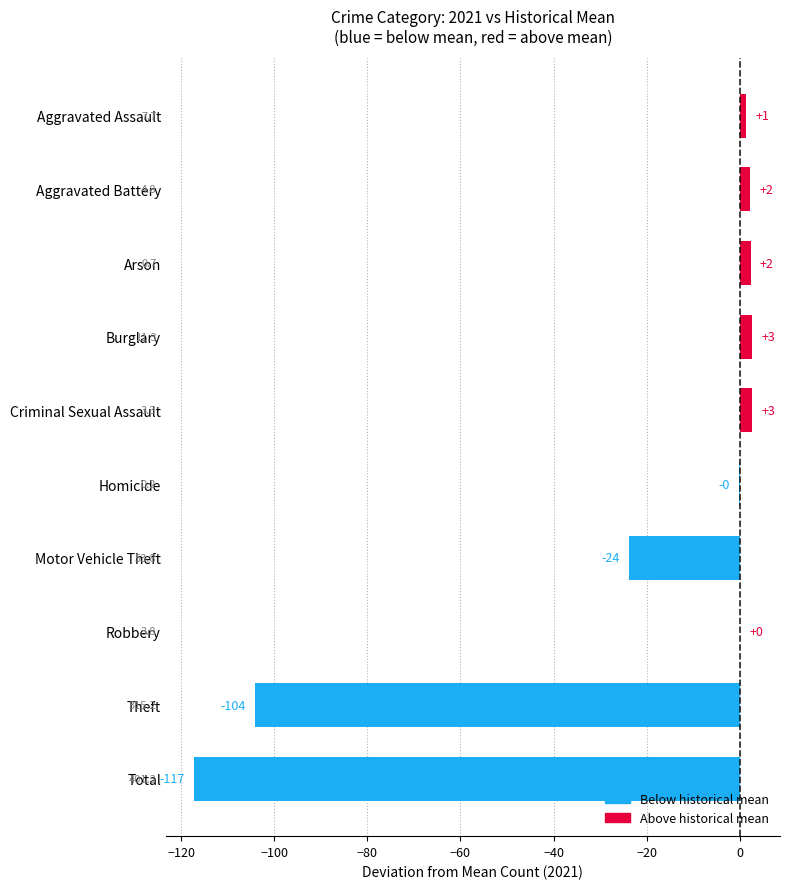

What is the sum of all values?

-234.2